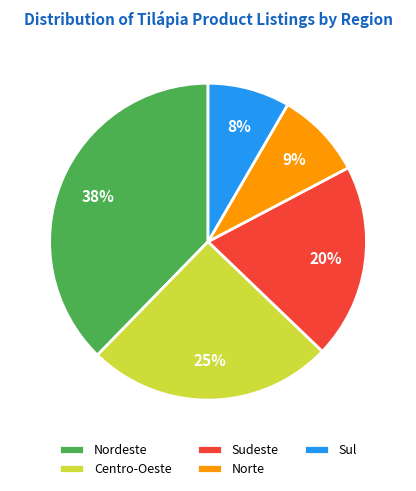

Which has a higher value, Sul or Norte?

Norte